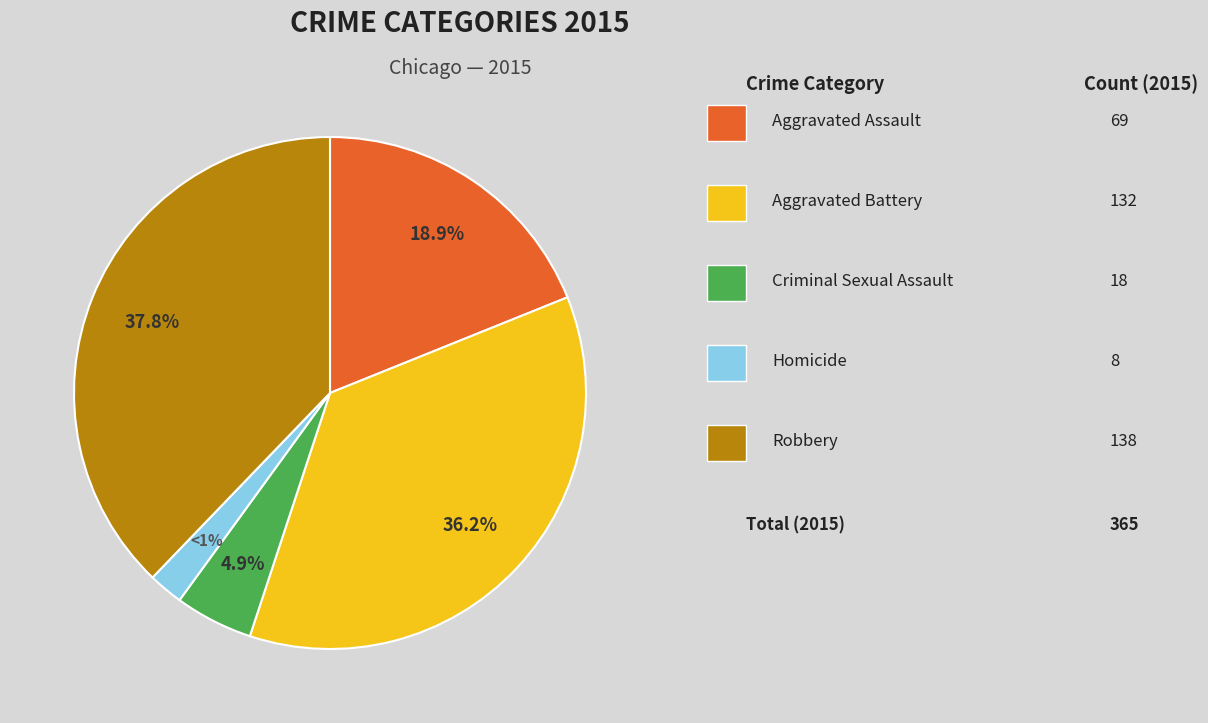

What percentage do Aggravated Battery and Homicide together represent?

38.4%